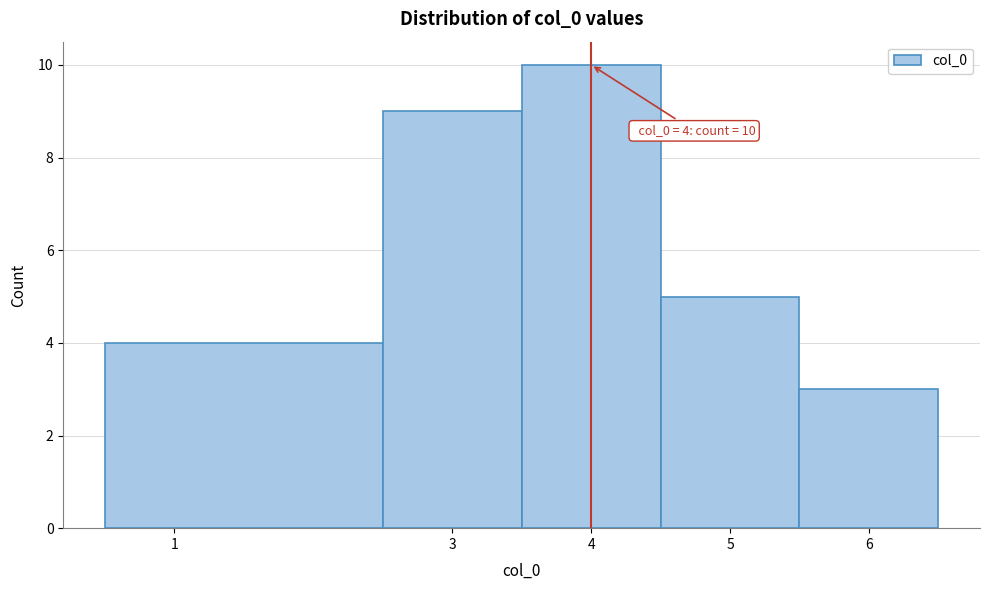

Over which range of the x-axis is the bar tallest?

3.5 to 4.5